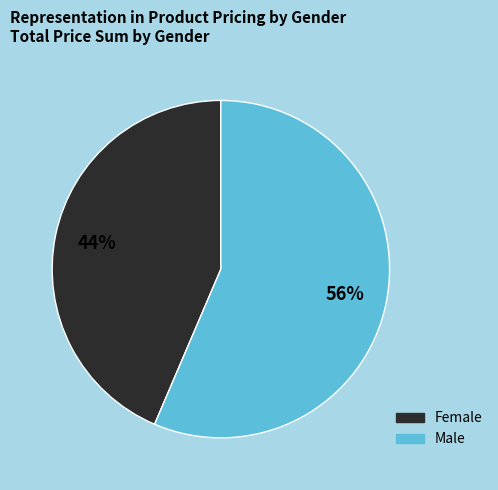

Rank the categories by value from highest to lowest.

Male, Female